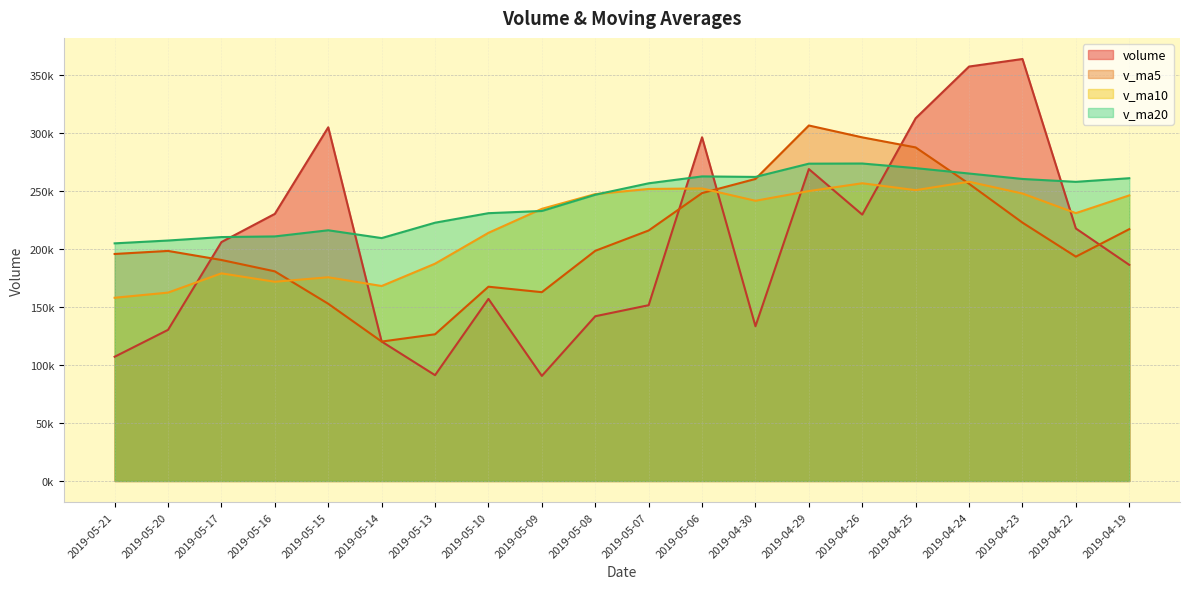

In v_ma20, how many points are higher than both neighbors (excluding endpoints)?

3